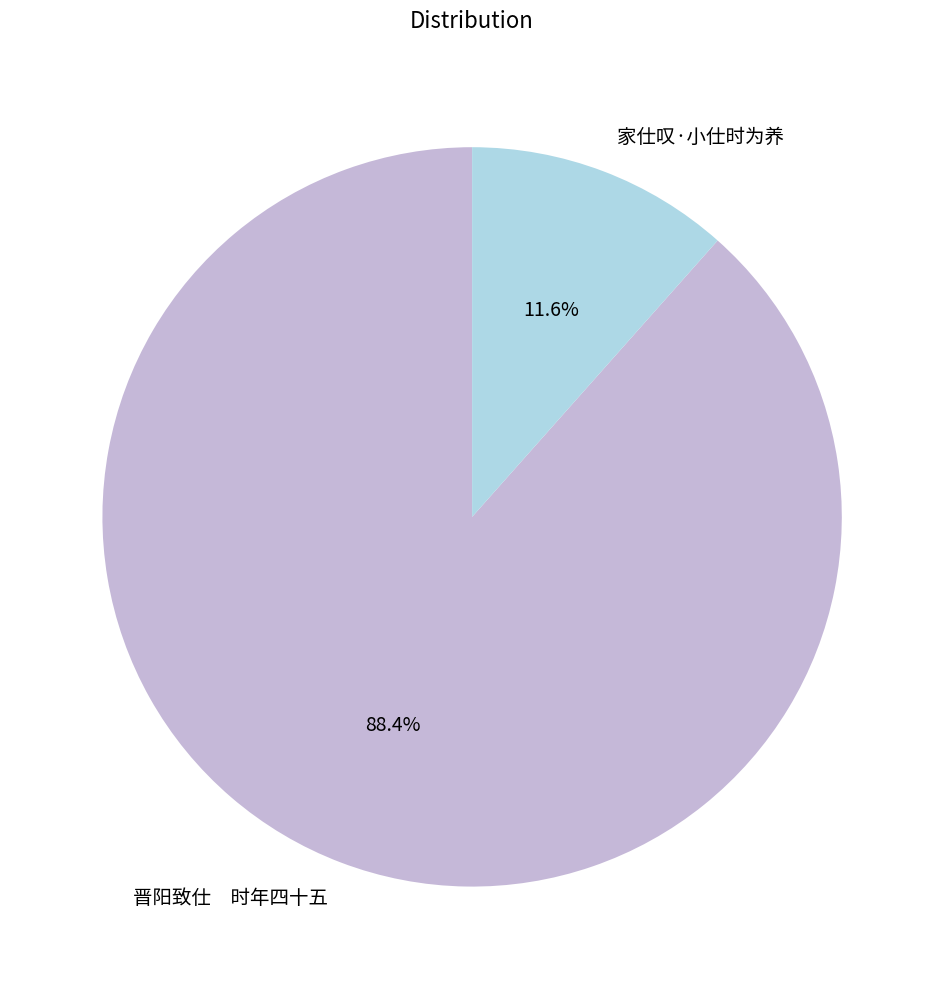

Is it true that 家仕叹·小仕时为养 is 12% of the pie?

True